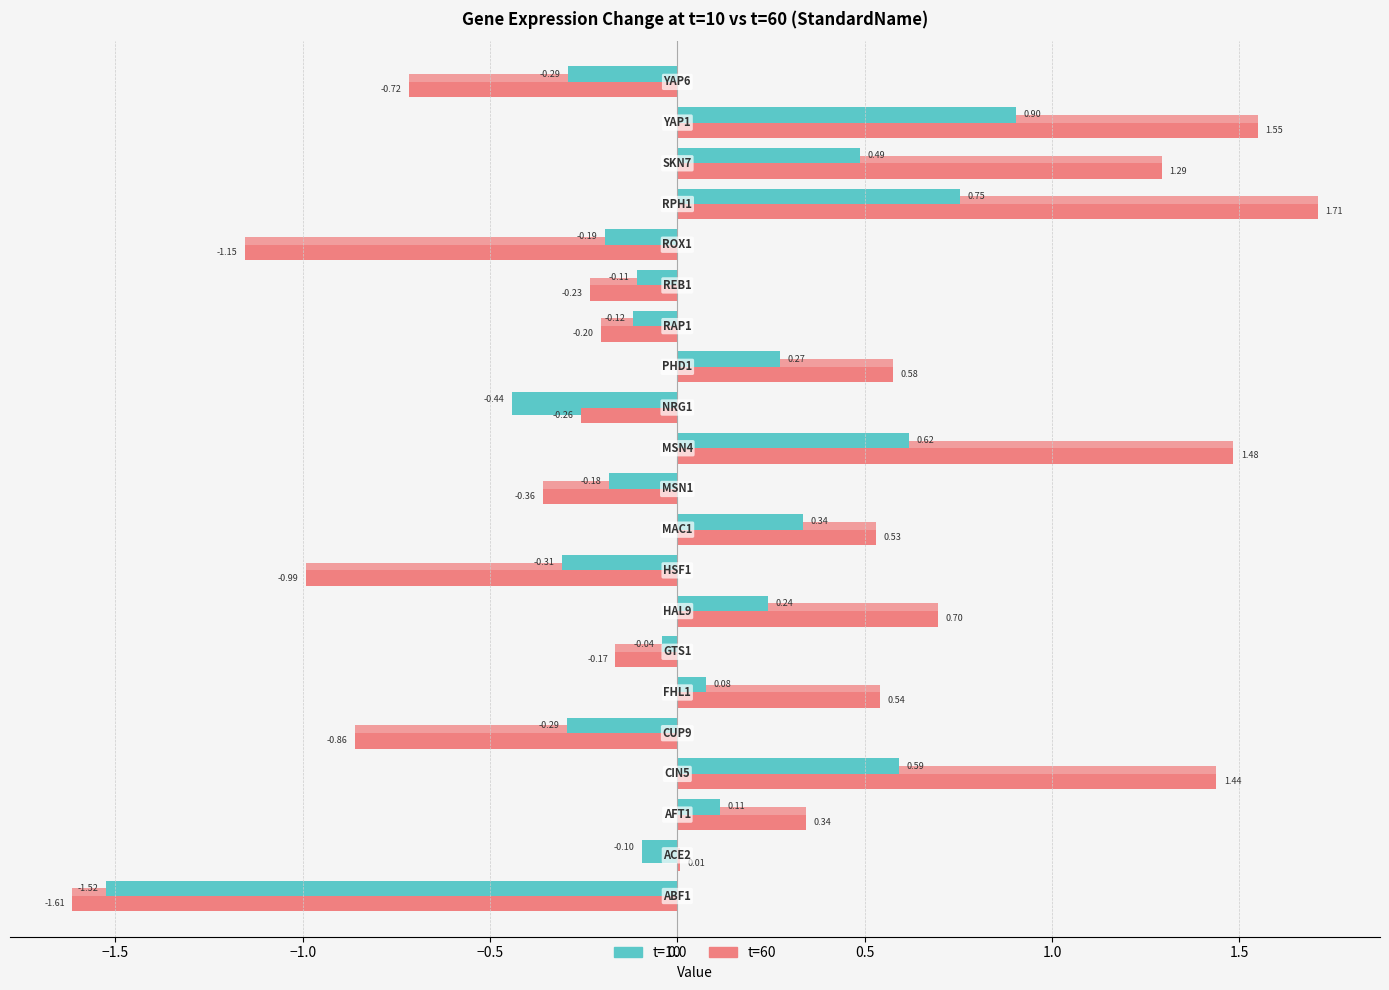

What are all the series names shown in the legend?

t=10, t=60